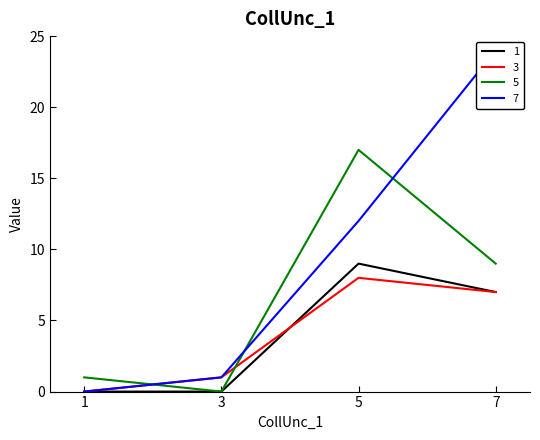

True or false: 5 has a value of 17 at 5.

True